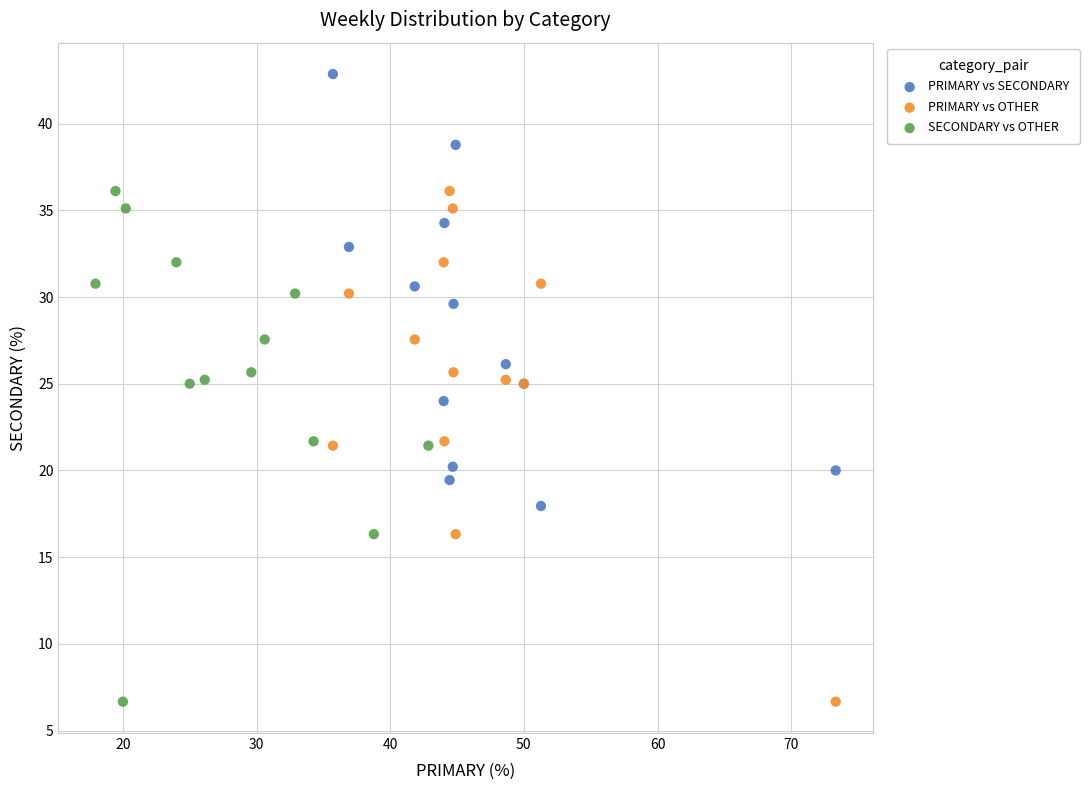

Which series reaches the maximum Y coordinate?

PRIMARY vs SECONDARY